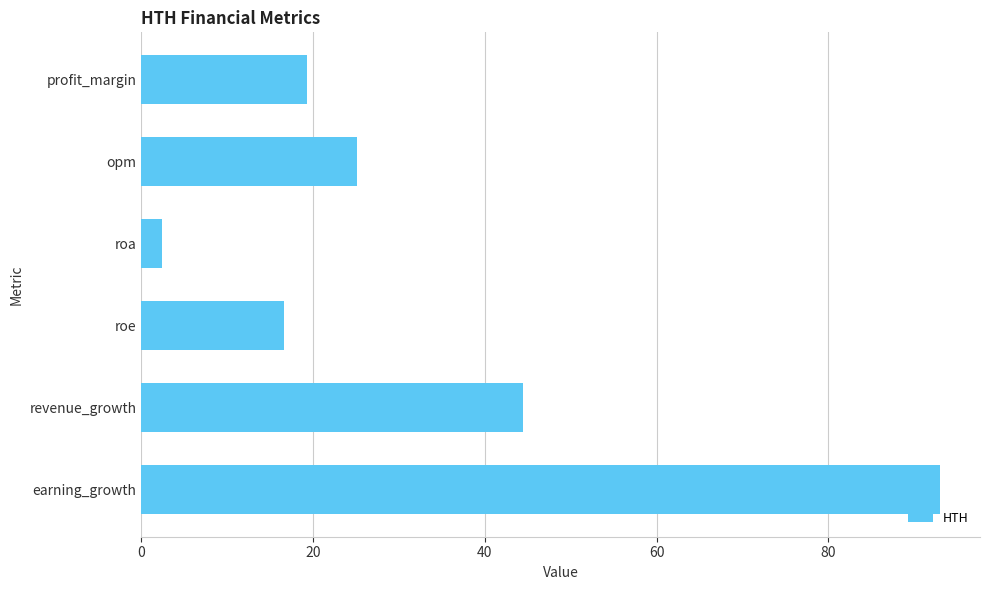

Reading top to bottom, what are all the values shown in this chart?

profit_margin=19.3	opm=25.1	roa=2.4	roe=16.6	revenue_growth=44.4	earning_growth=93.0